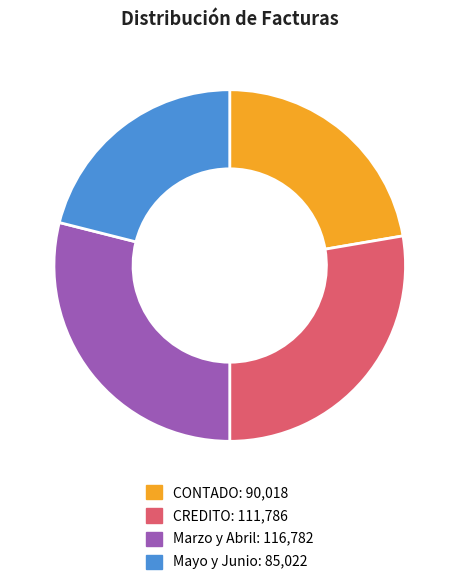

Is the sum of Marzo y Abril and CREDITO greater than half?

Yes